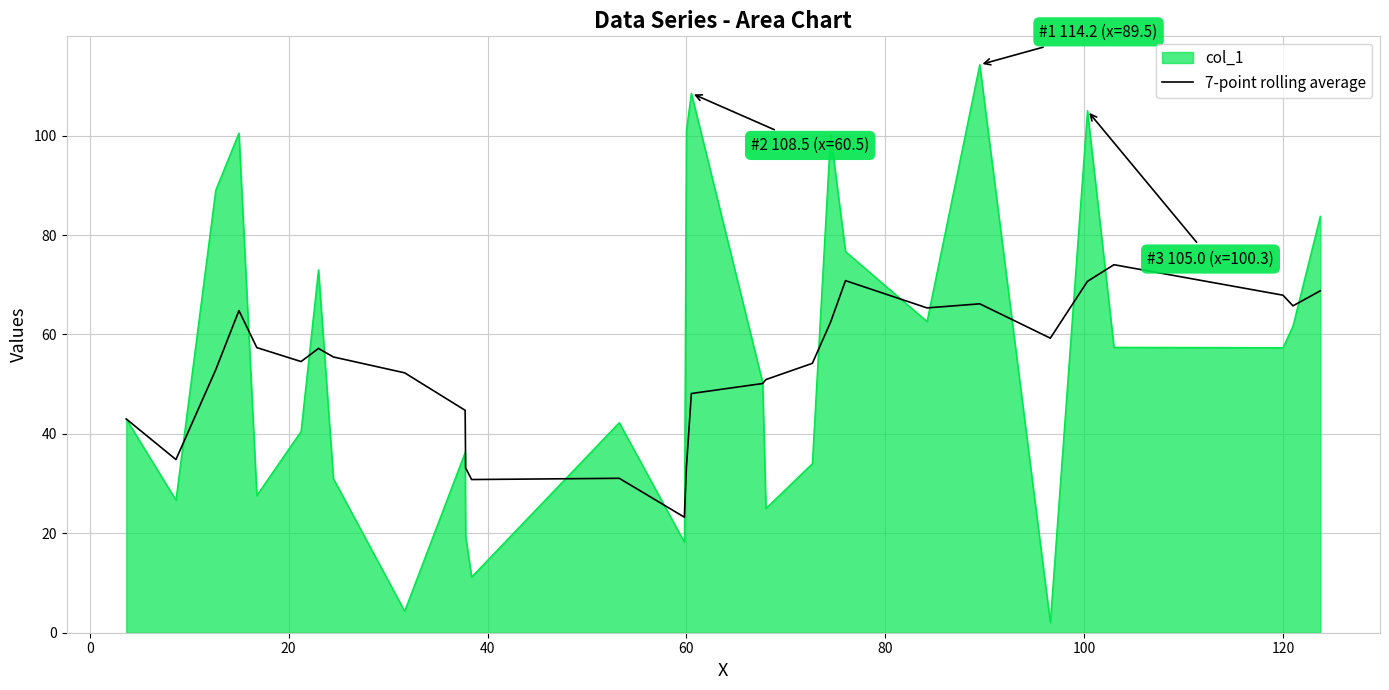

Rank the series by their maximum value, from lowest to highest.

7-point rolling average, col_1